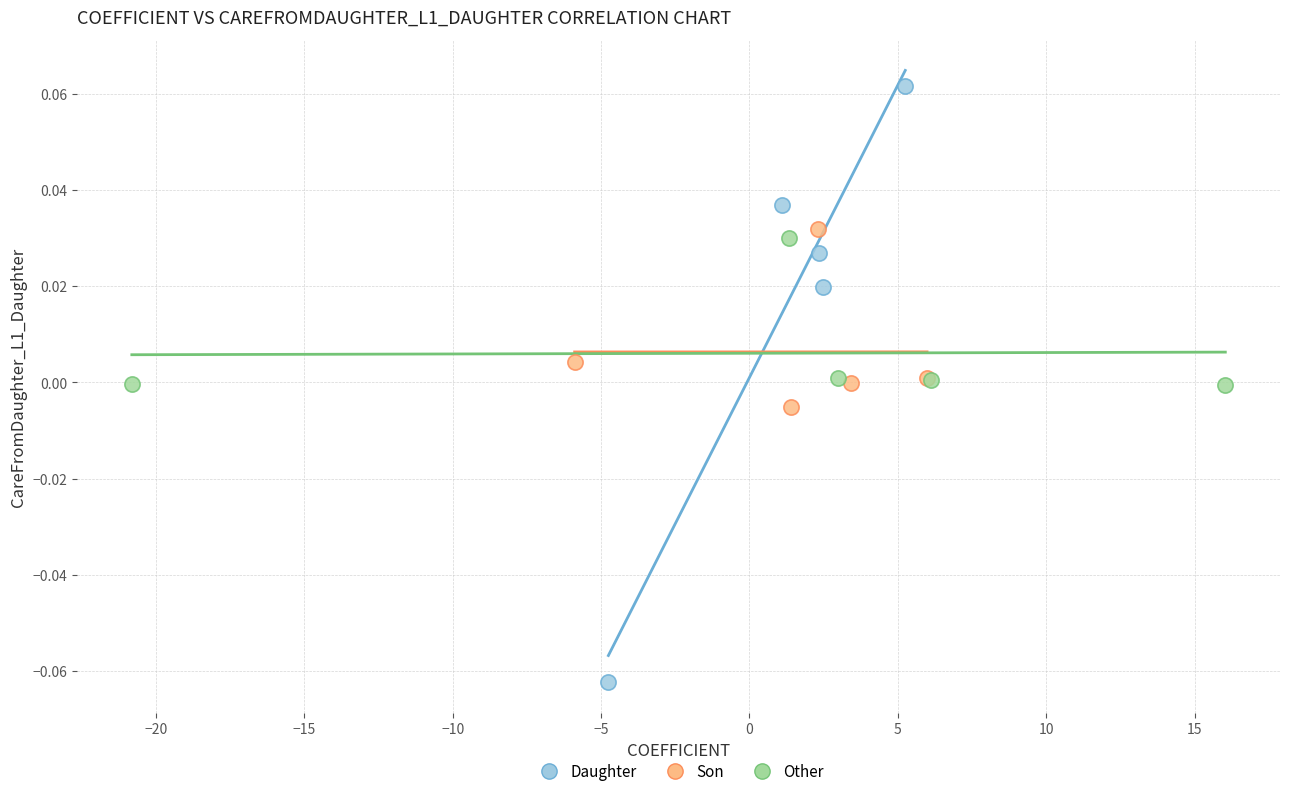

What are all the series names shown in the legend?

Daughter, Son, Other